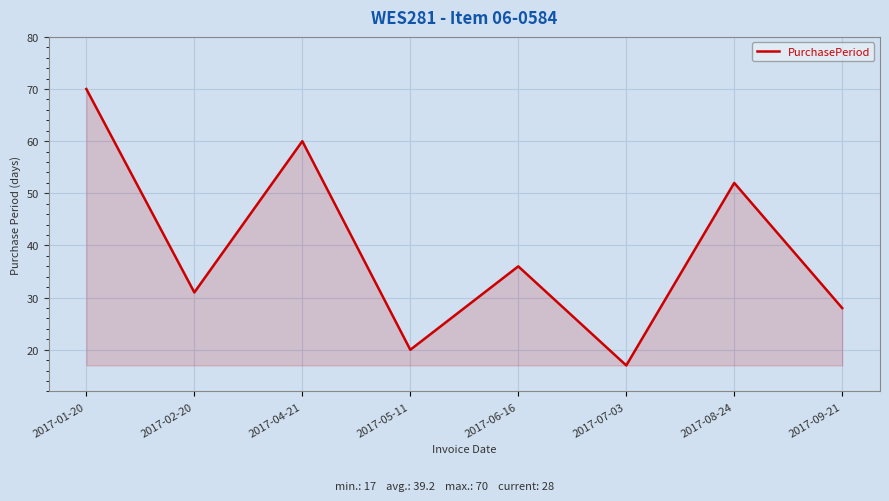

List the labels in order of value, largest first.

2017-01-20, 2017-04-21, 2017-08-24, 2017-06-16, 2017-02-20, 2017-09-21, 2017-05-11, 2017-07-03